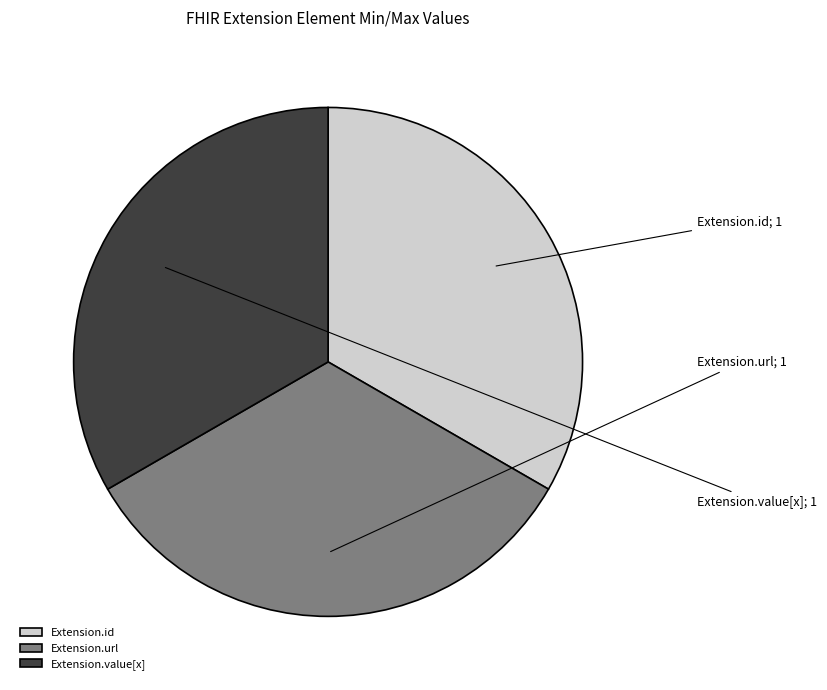

The Extension.id slice represents 11% of the pie. True or false?

False